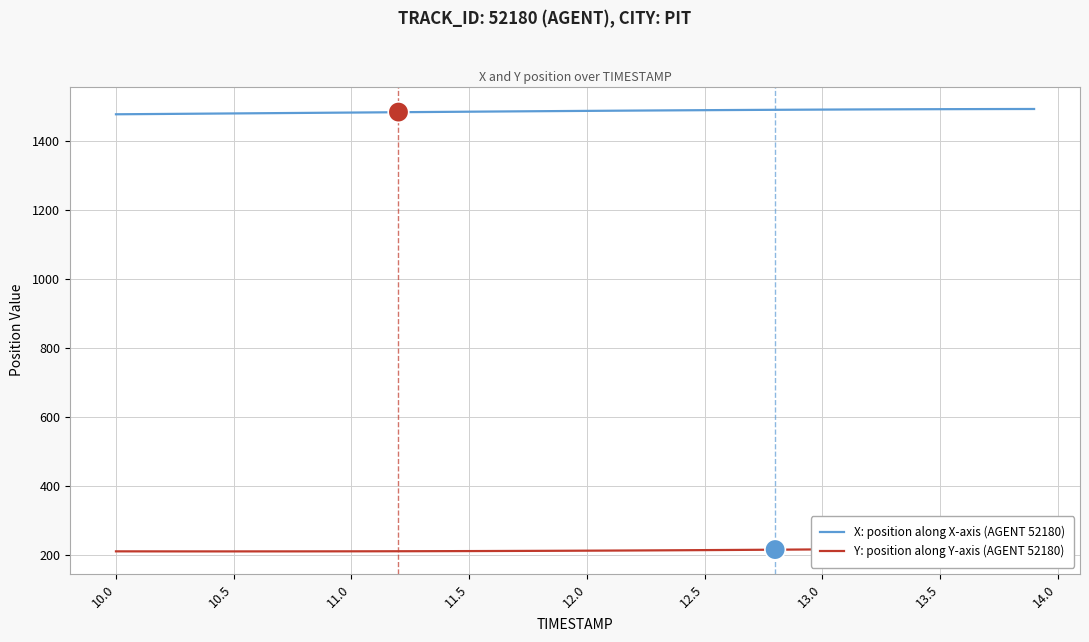

True or false: X: position along X-axis (AGENT 52180) and Y: position along Y-axis (AGENT 52180) cross at least once.

False